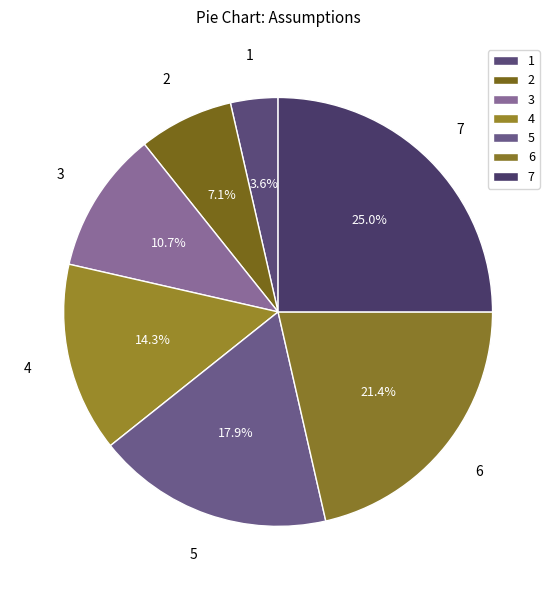

Count the number of slices in the pie.

7